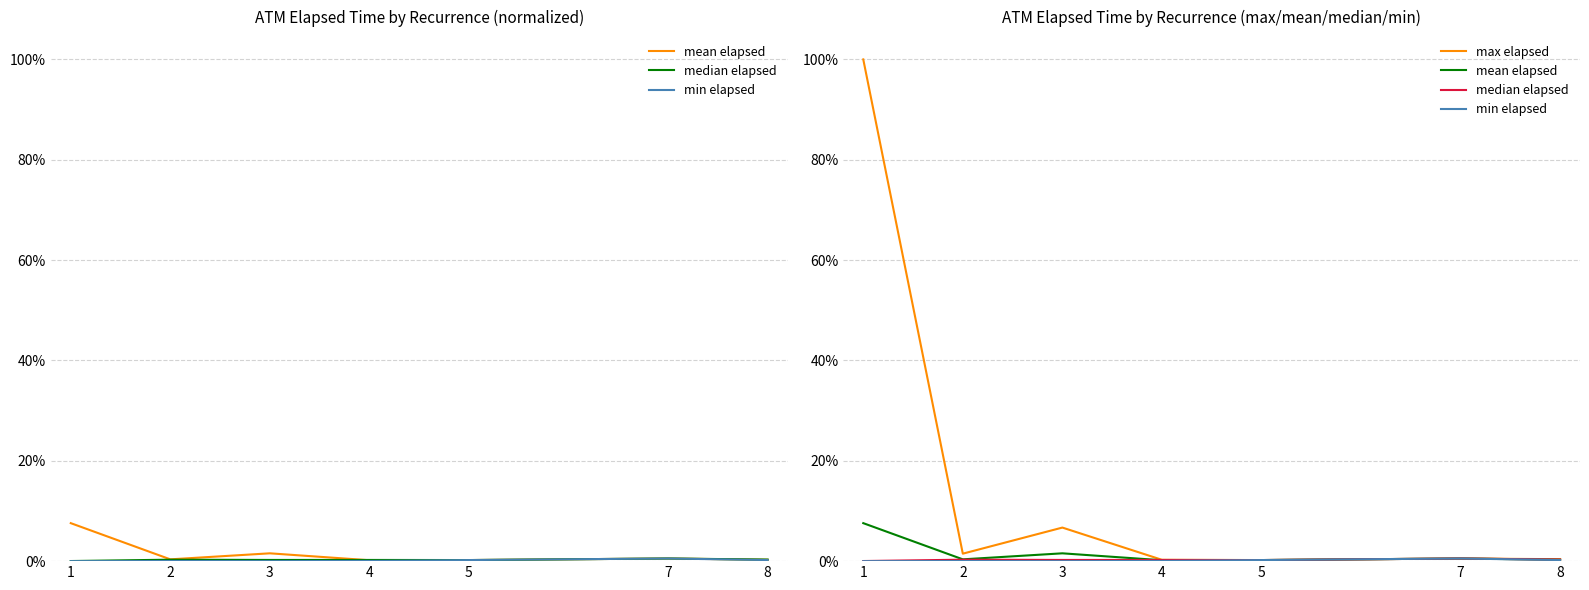

What is the maximum value for mean elapsed?

0.1